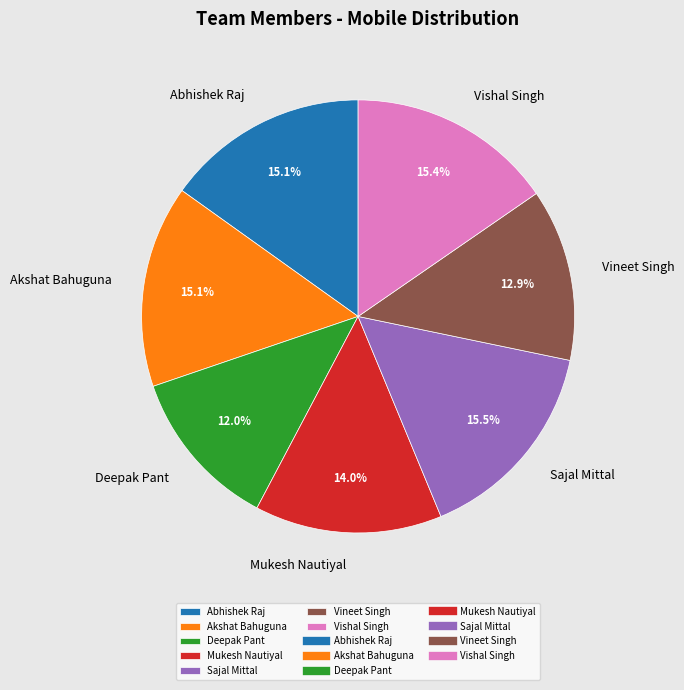

How many segments does this pie chart have?

7